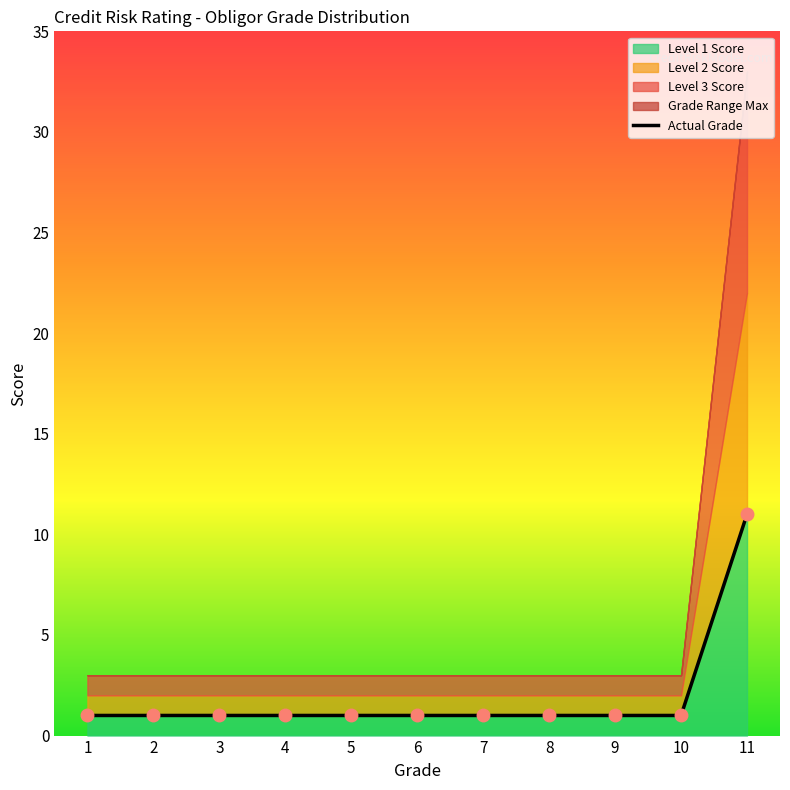

What is the difference between the maximum and minimum values?

10